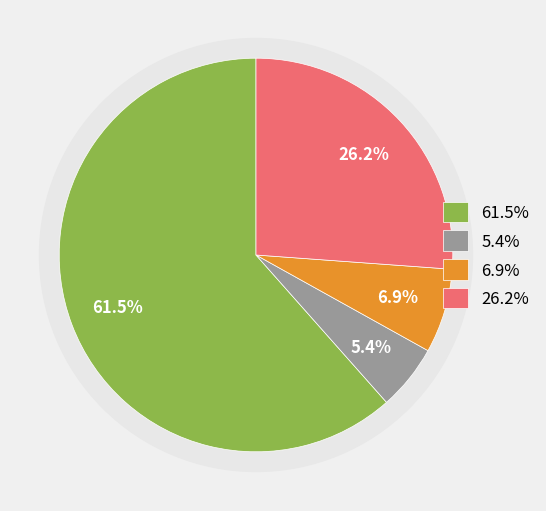

Does NOM represent more than half of the total?

Yes